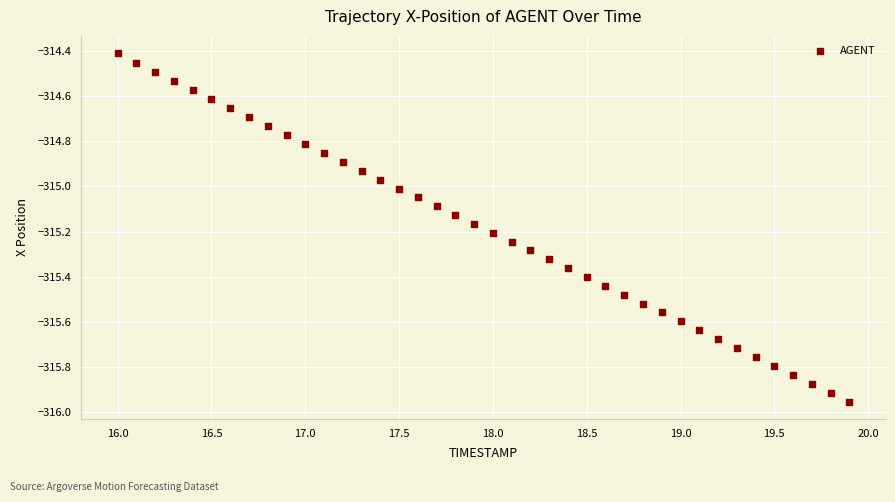

What is the range of X values (max minus min)?

3.9